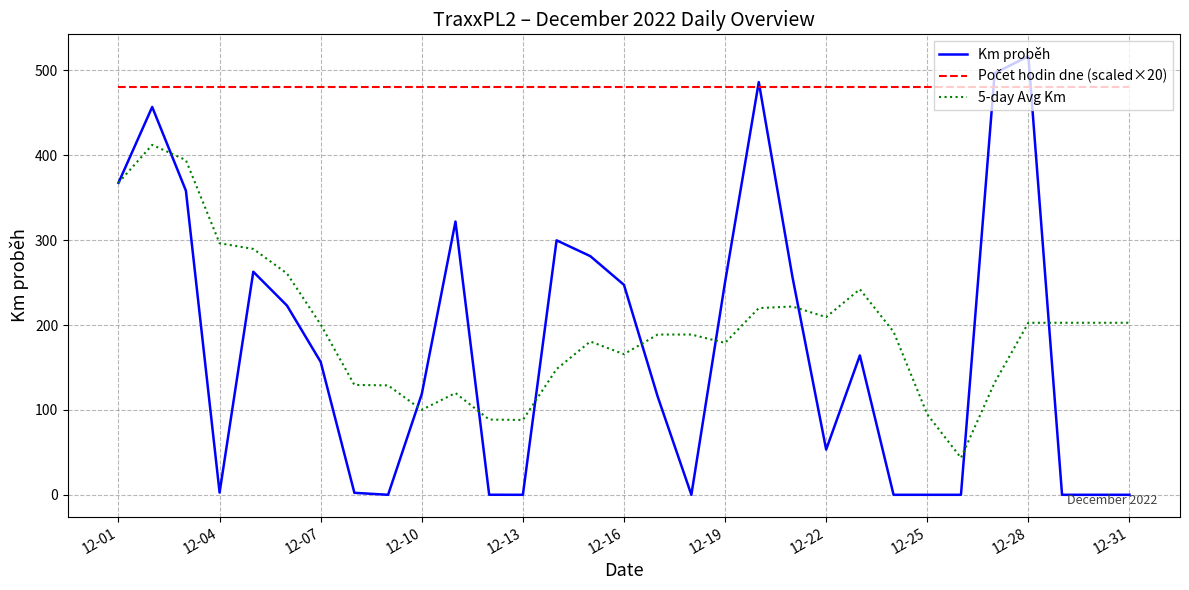

Which series has the largest range (max minus min)?

Km proběh